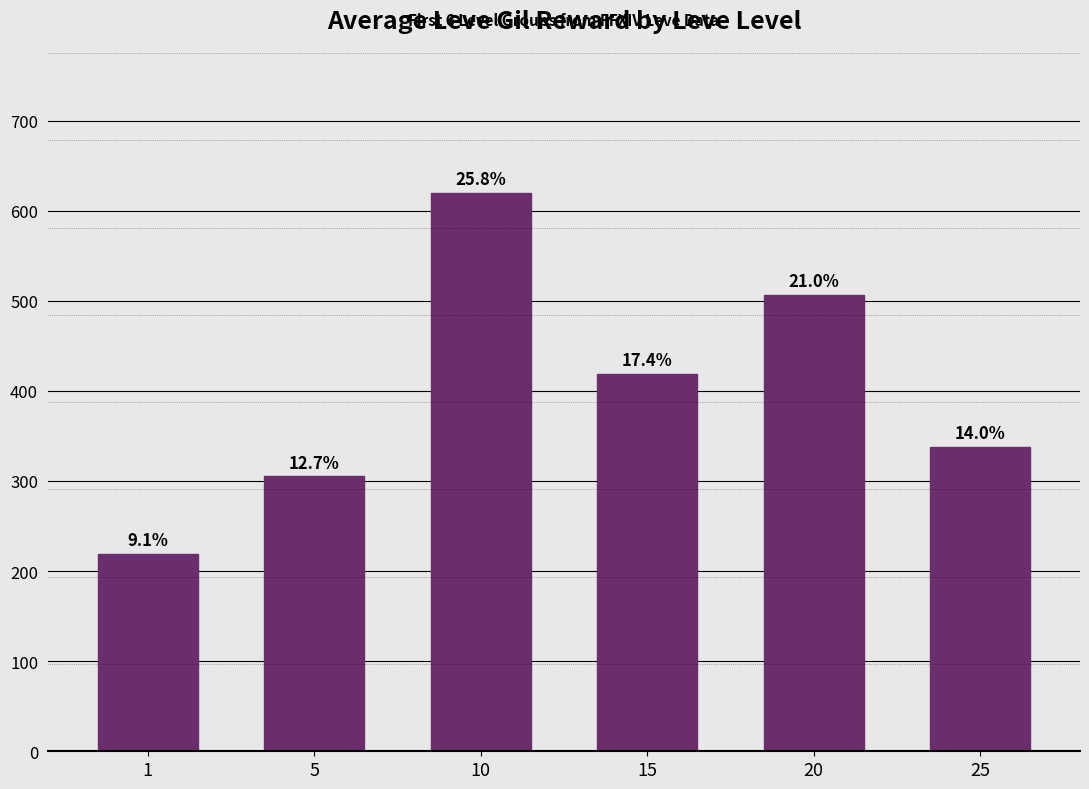

Are the bars horizontal?

No